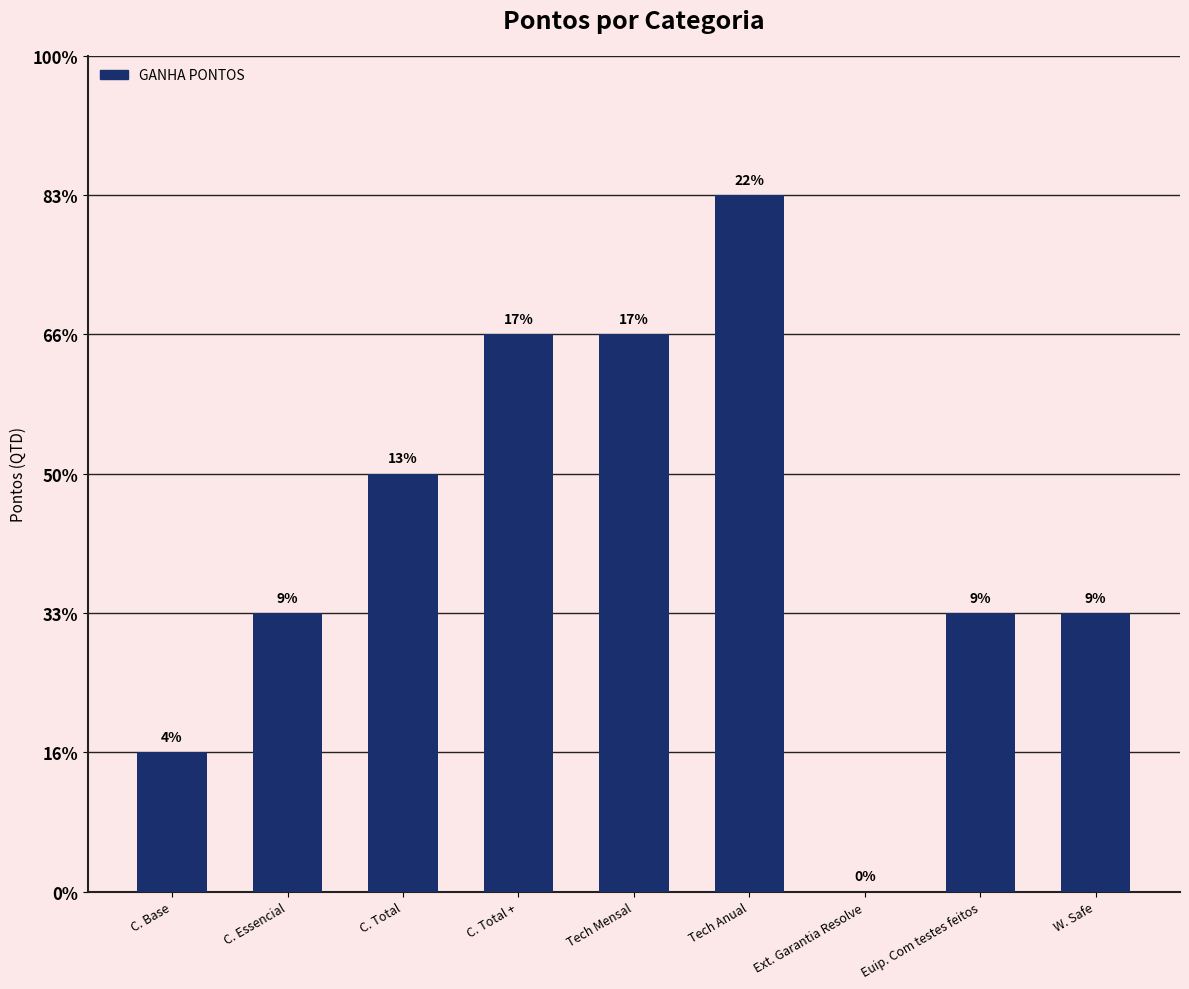

What is the label of the 9th bar from the right?

C. Base